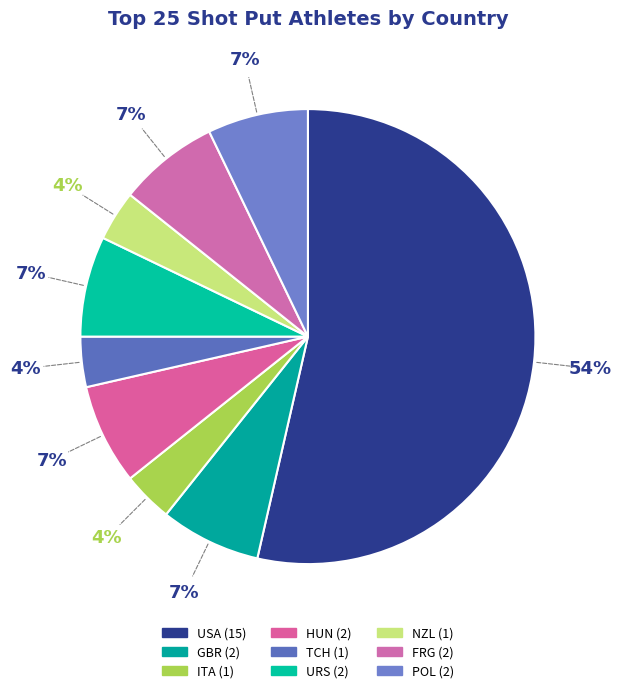

How many segments does this pie chart have?

9